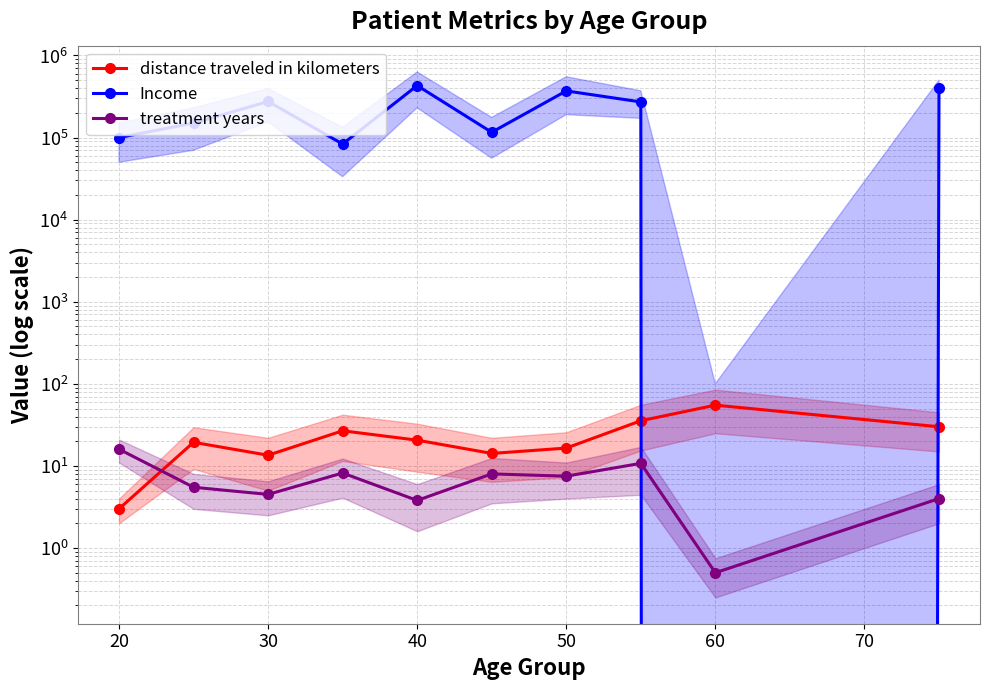

What is the average value of the treatment years series?

6.9